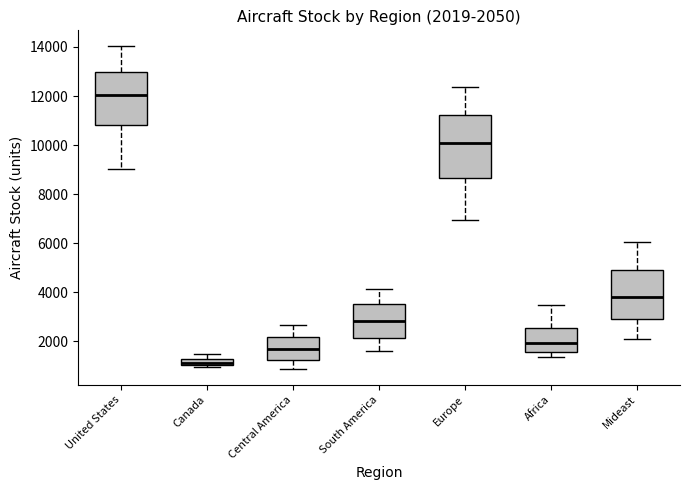

Which box has the lowest median line?

Canada